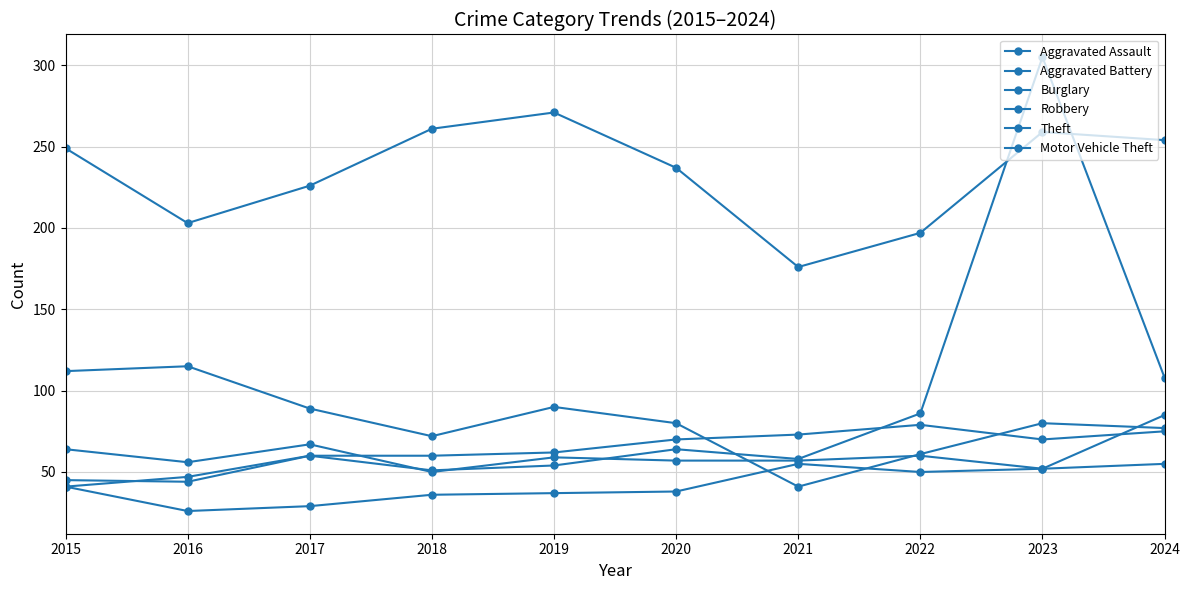

At which label does Theft reach its peak?

2019